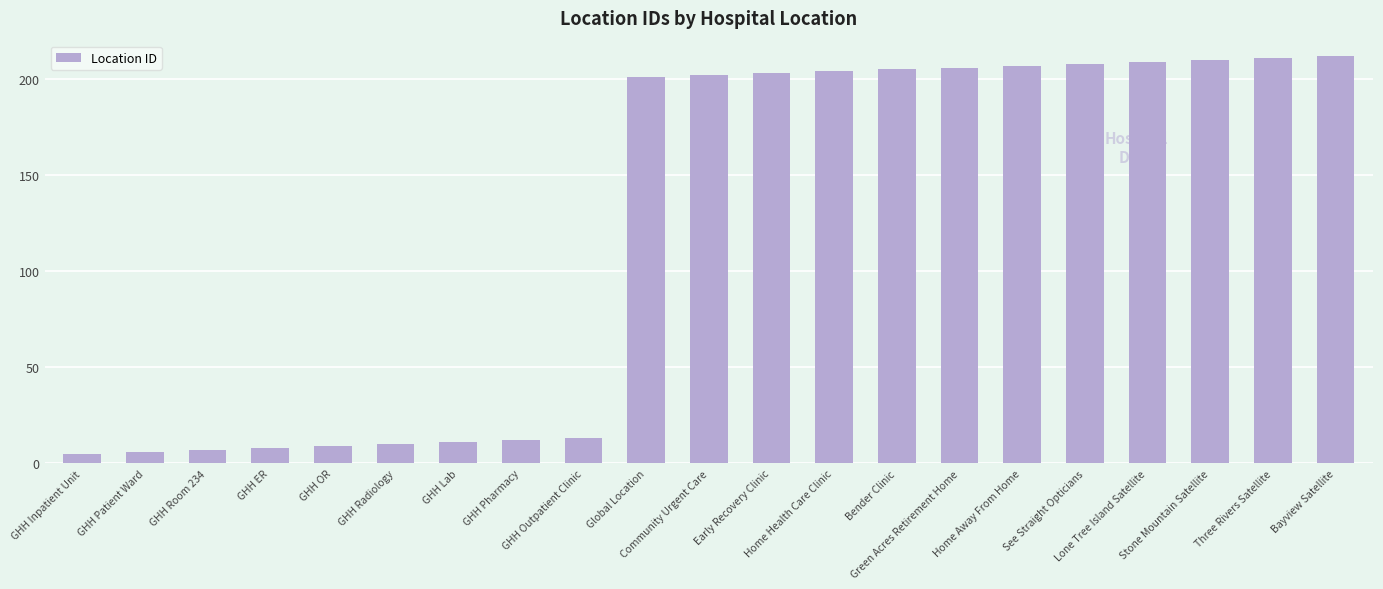

What is the smallest value displayed?

5